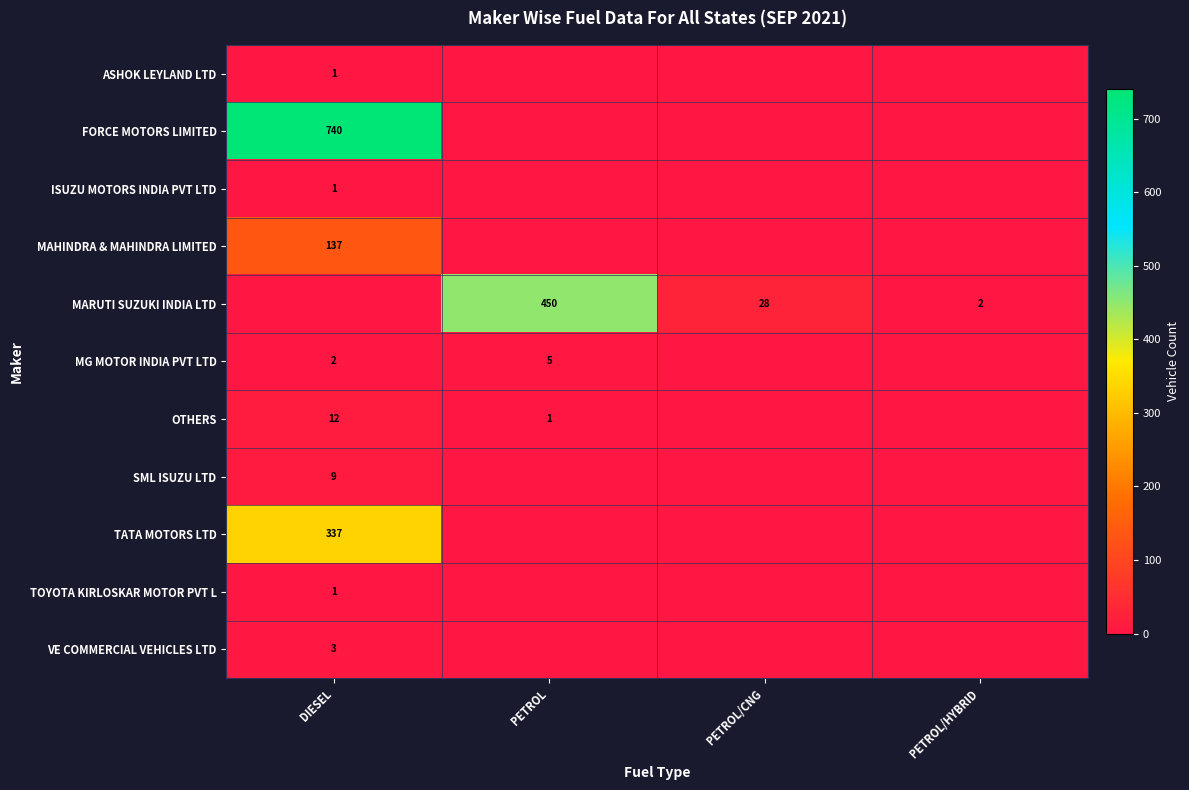

True or false: OTHERS has a value of 12 at DIESEL.

True